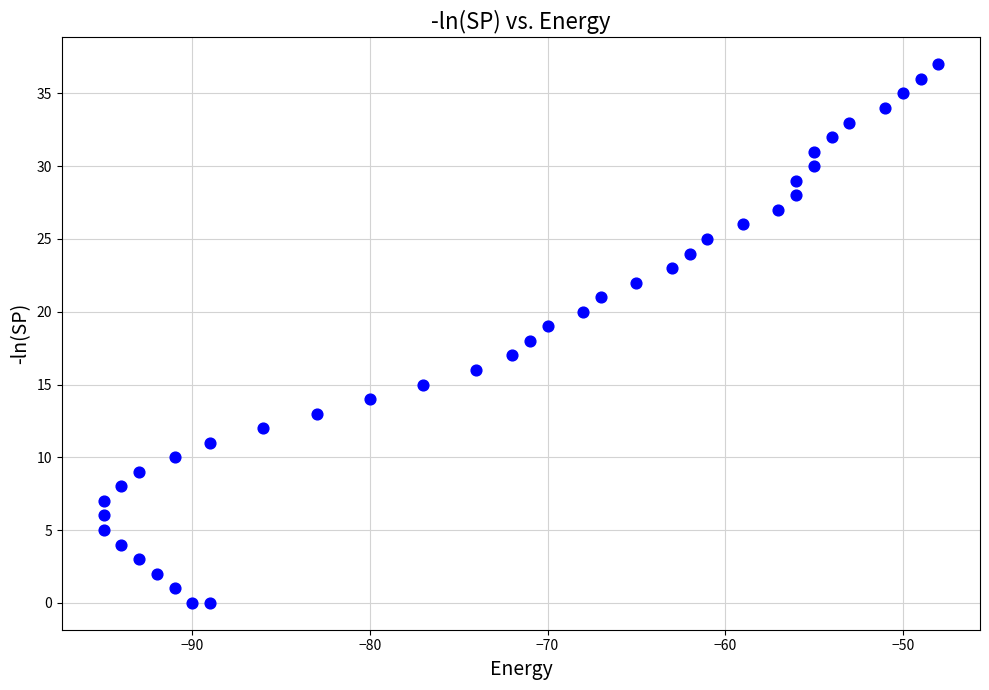

What is the range of X values (max minus min)?

47